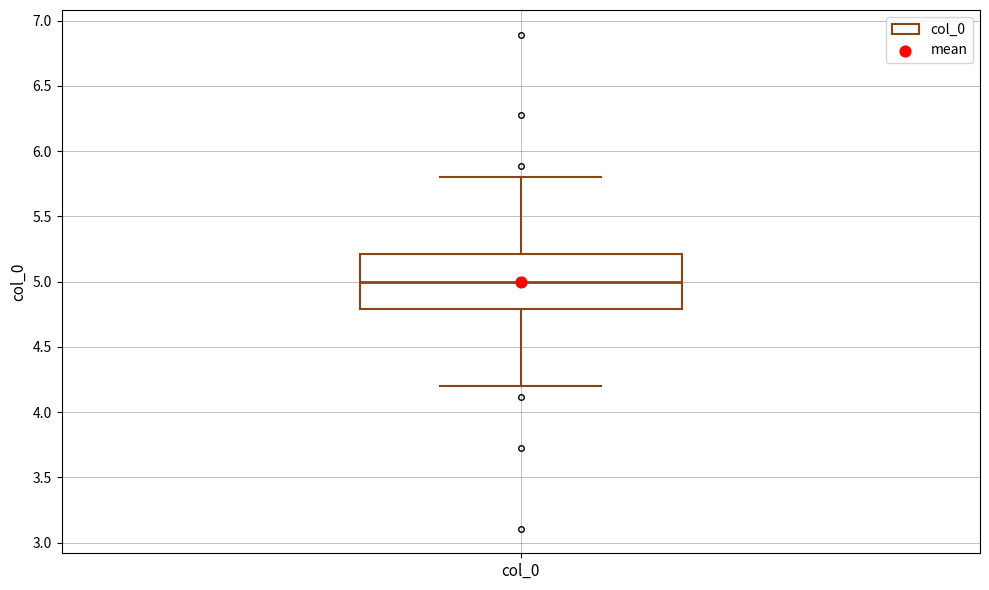

Read this box plot against the y-axis: the position of the median line, the range covered by the box, and the ends of both whiskers. The values are not printed on the chart, so give them approximately, as read against the axis.

median 5.0, box 4.8 to 5.2, whiskers 4.2 to 5.8